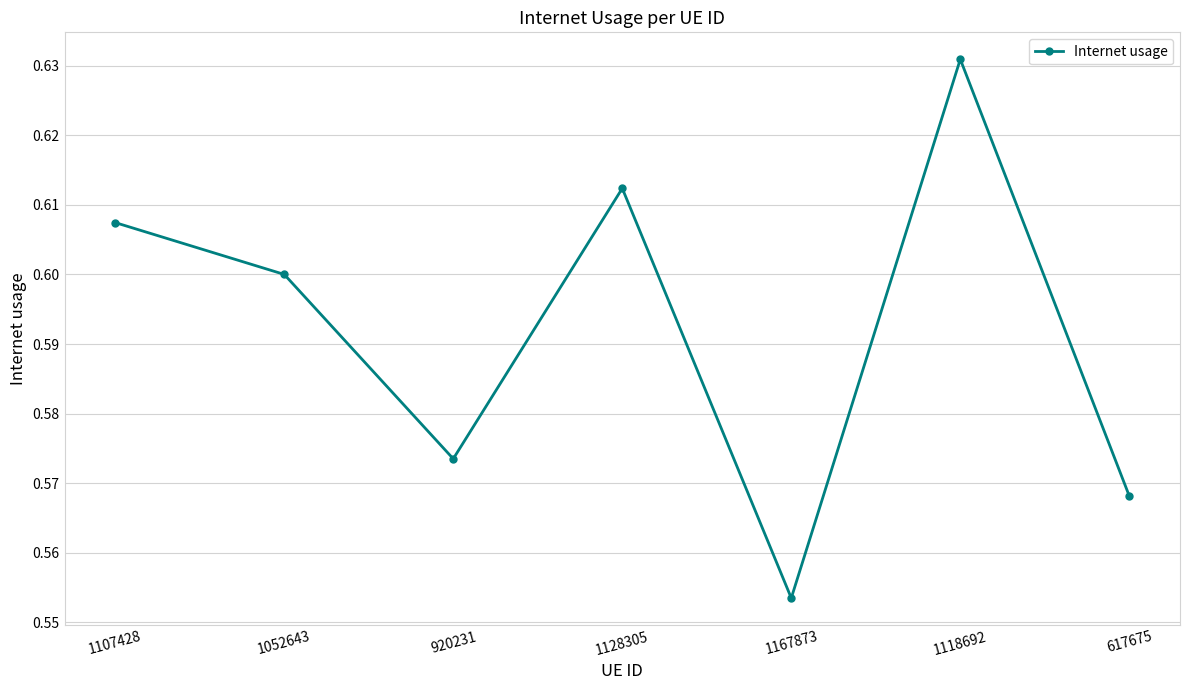

Between 1118692 and 1052643, which is larger?

1118692